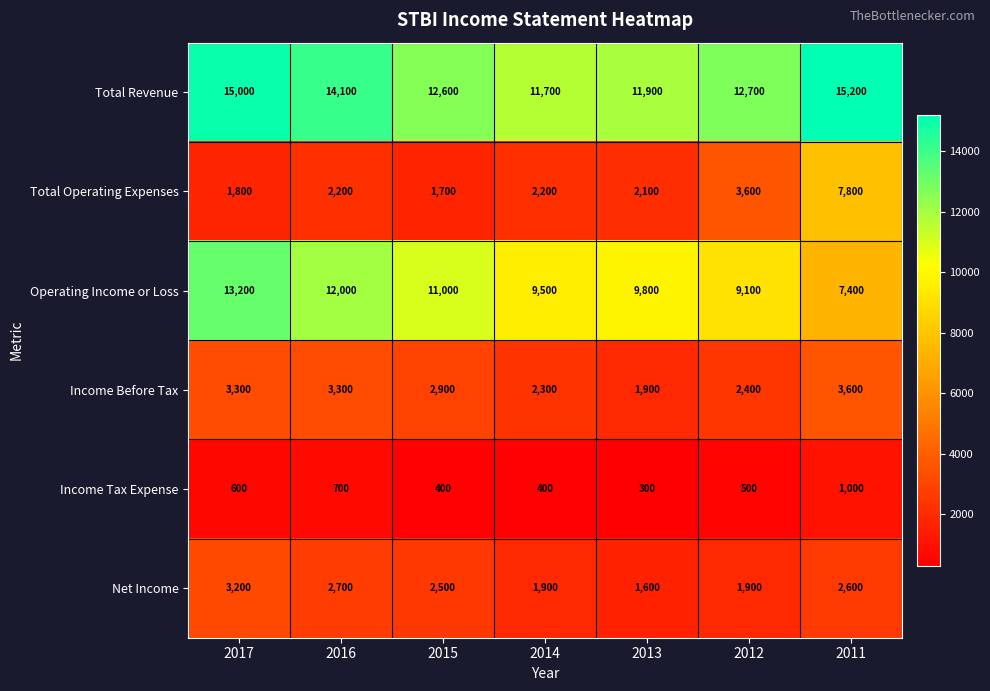

Rank the series at 2012 from lowest to highest value.

Income Tax Expense, Net Income, Income Before Tax, Total Operating Expenses, Operating Income or Loss, Total Revenue